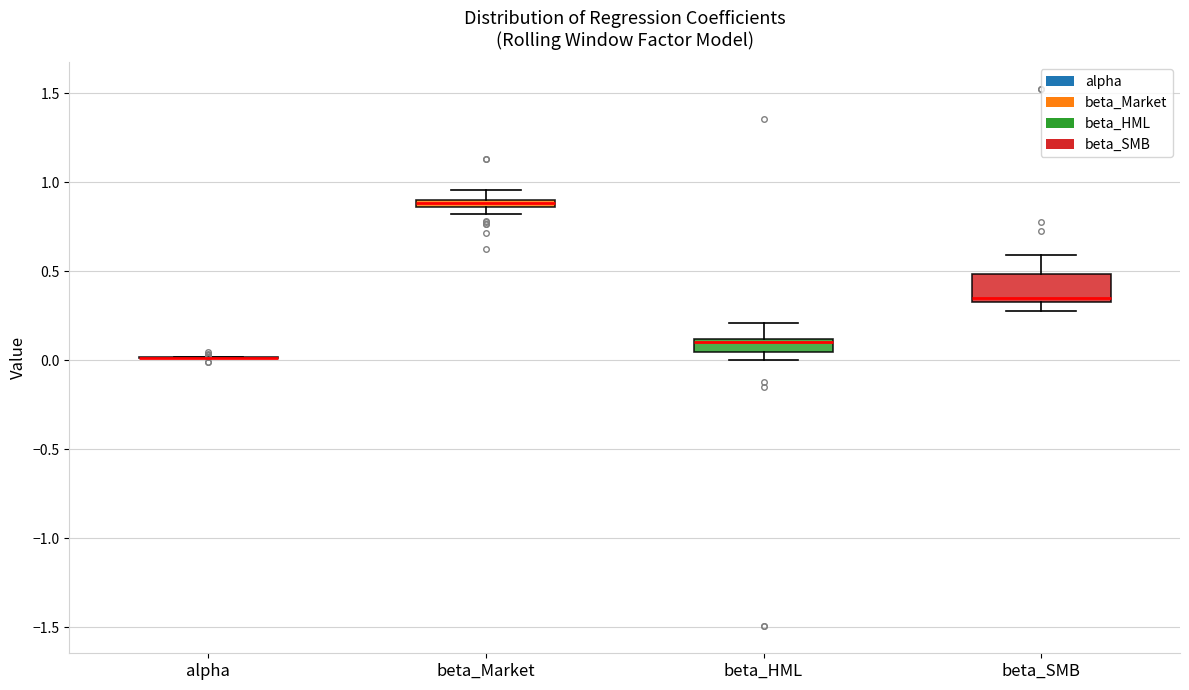

Which box is the tallest, from its lower edge to its upper edge?

beta_SMB